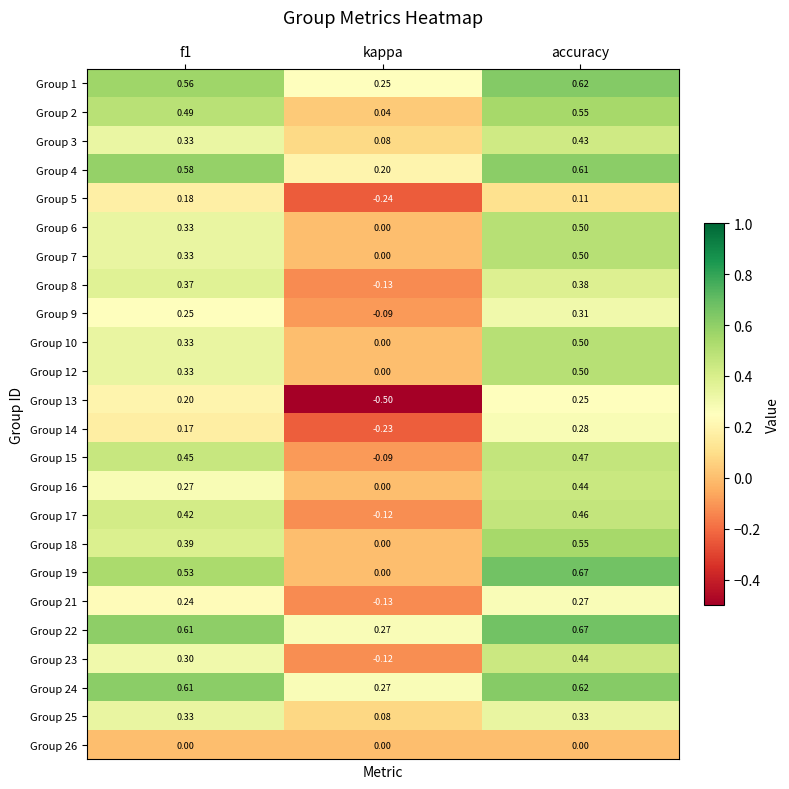

Where is Group 5 nearest to the value 0?

accuracy